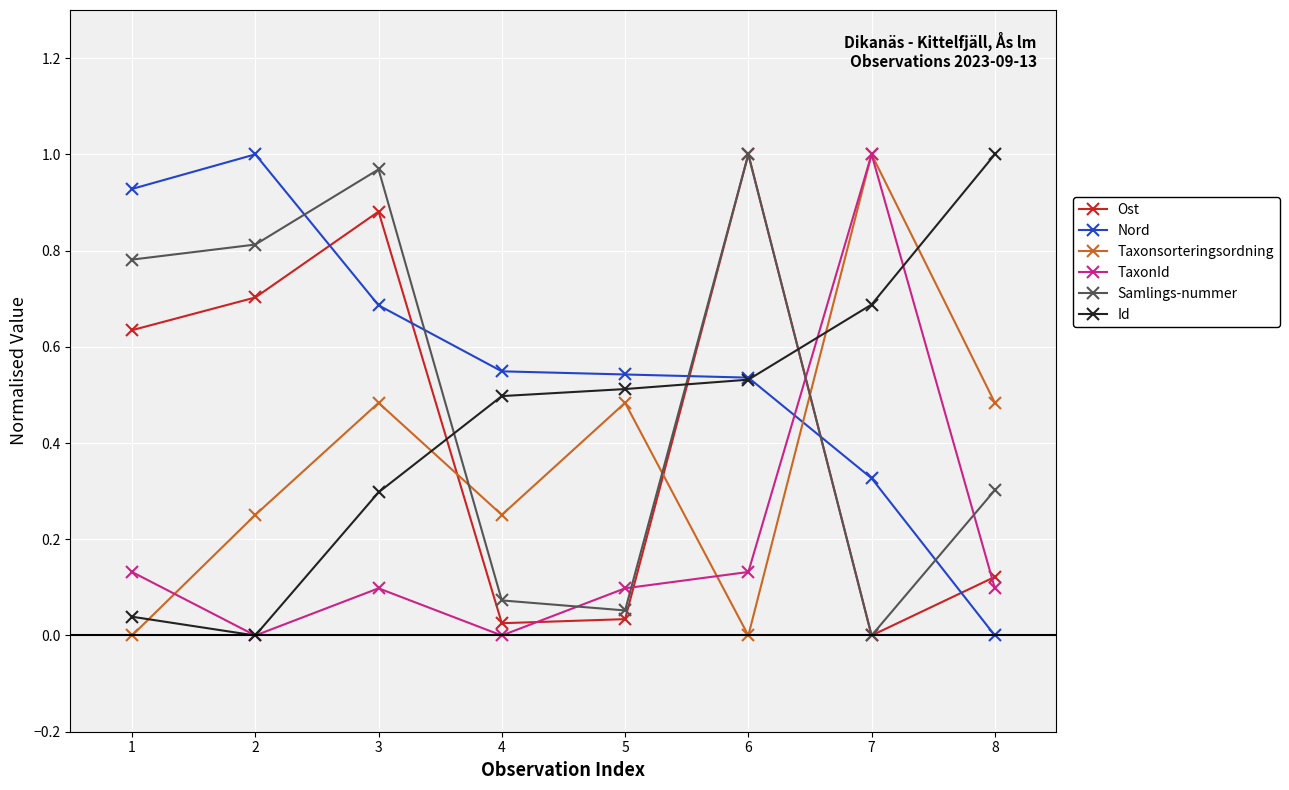

Is it true that TaxonId equals 0.2 at 1?

False